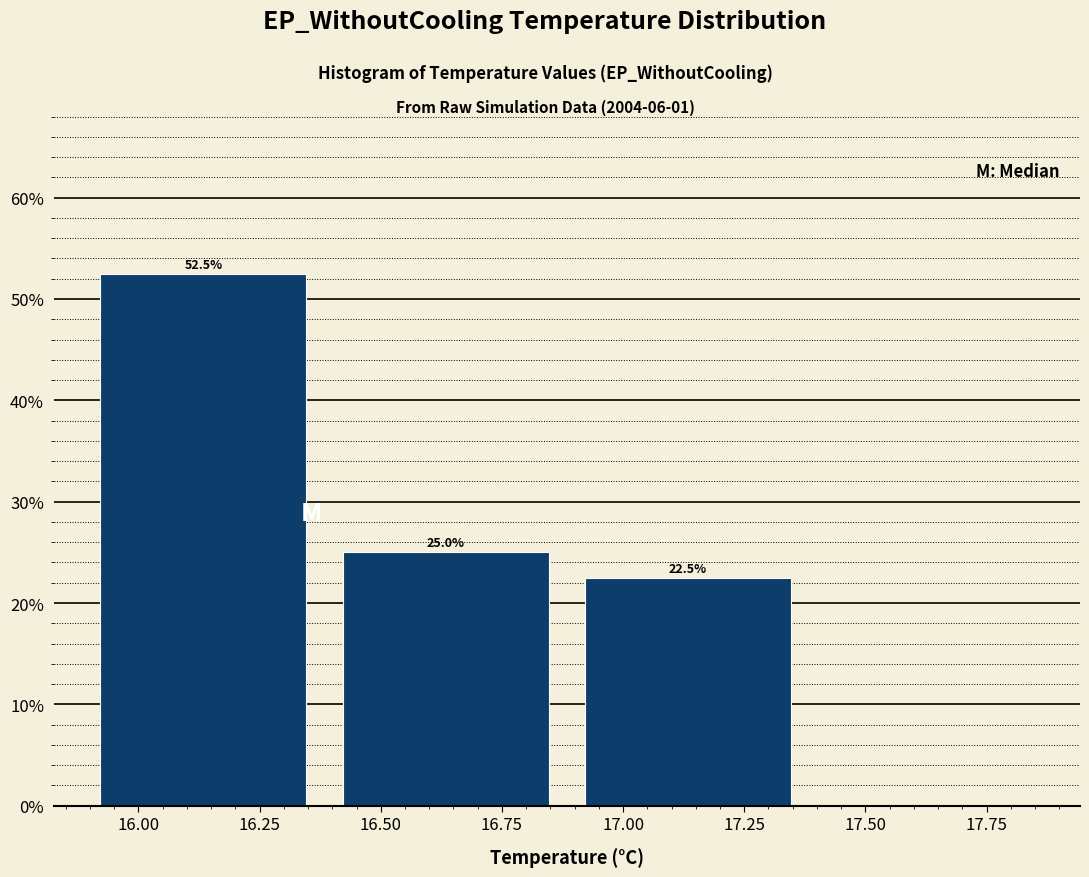

Over which range of the x-axis is the bar tallest?

15.9 to 16.4